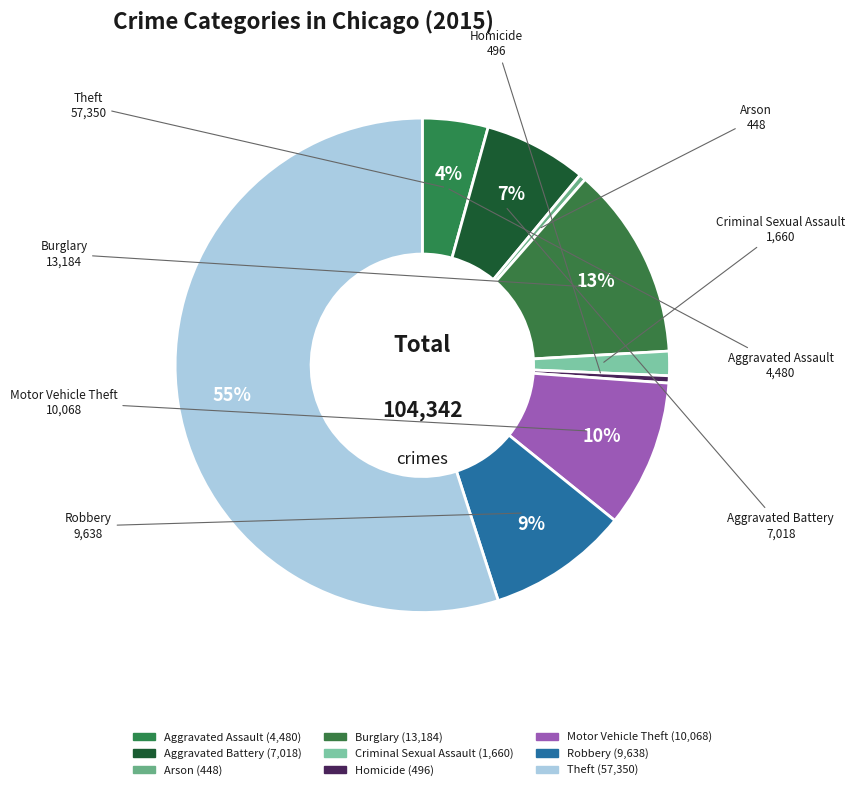

What is the majority slice?

Theft